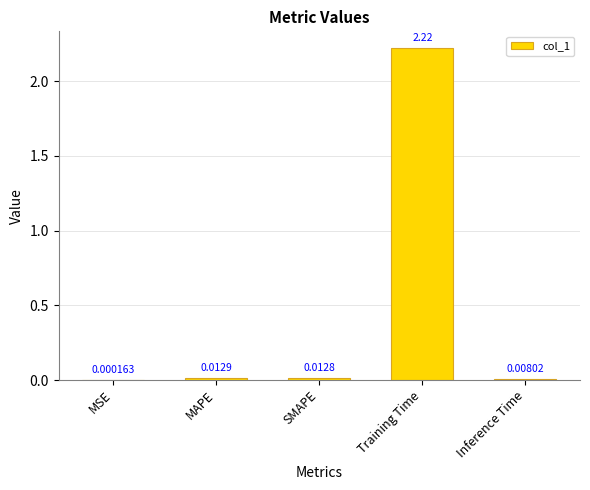

Which has a higher value, Training Time or MAPE?

Training Time